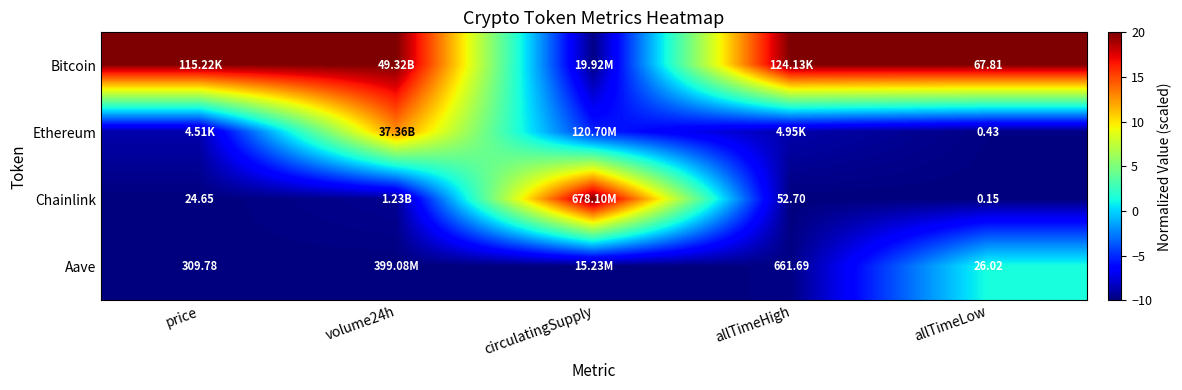

Read the Aave value at price.

-9.9